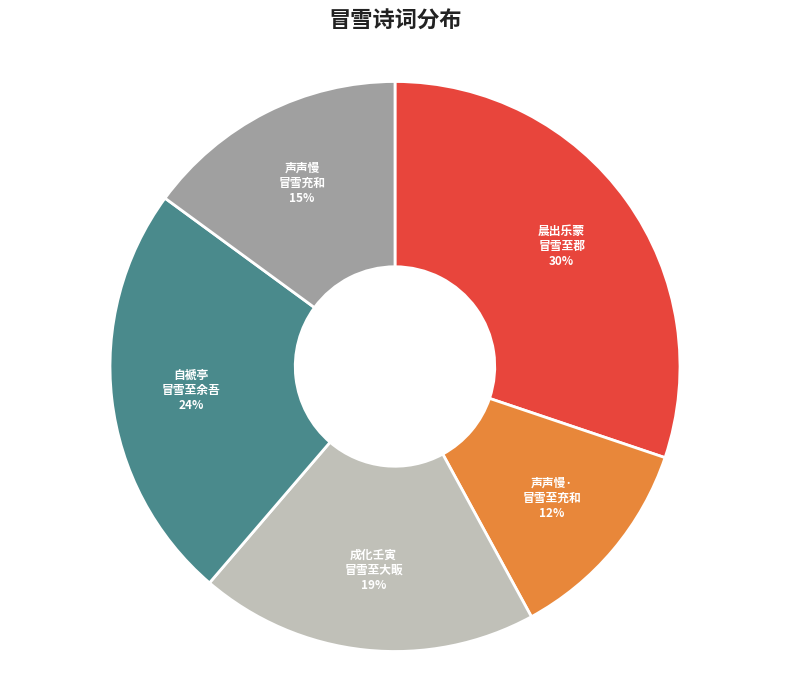

Is the sum of 晨出乐蒙 冒雪至郡 and 声声慢· 冒雪至充和 greater than half?

No